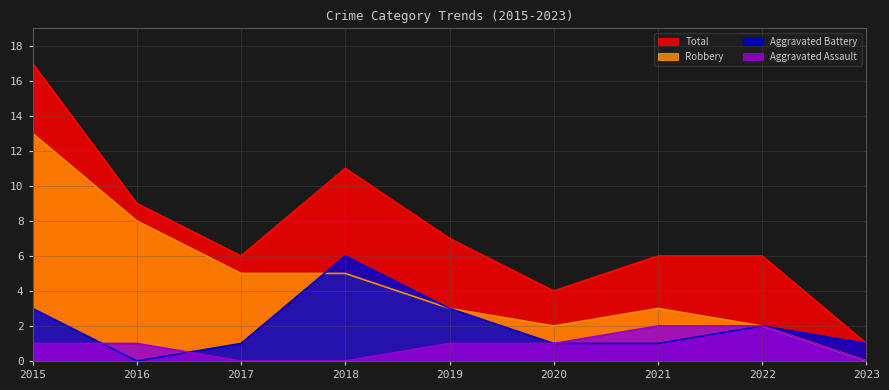

How many lines are shown in the chart?

4